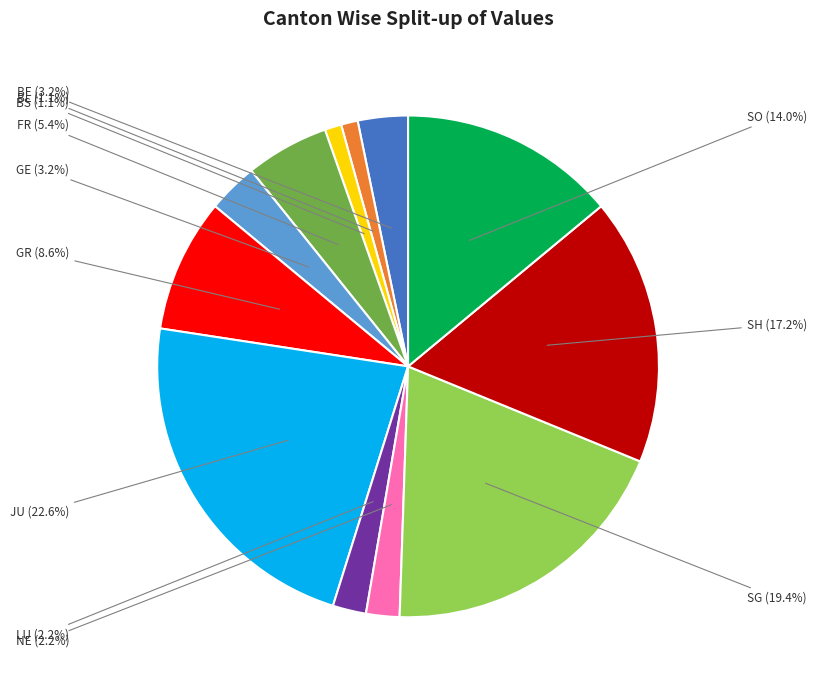

Does any single category account for the majority?

No